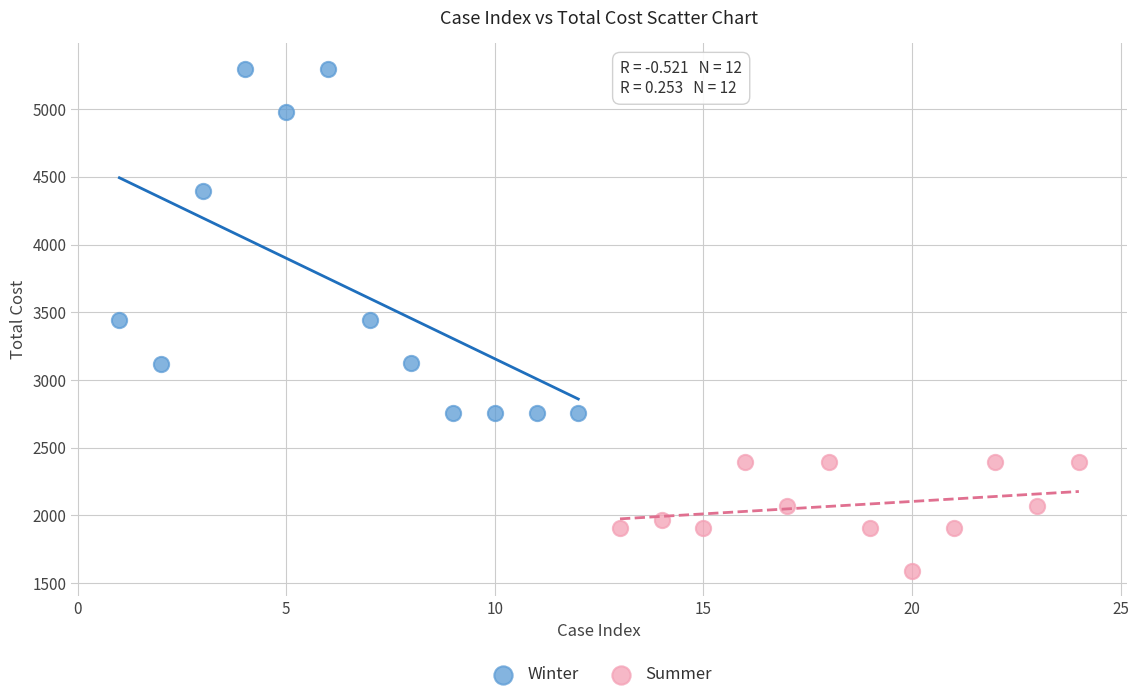

Which series has the largest Y range (max minus min)?

Winter